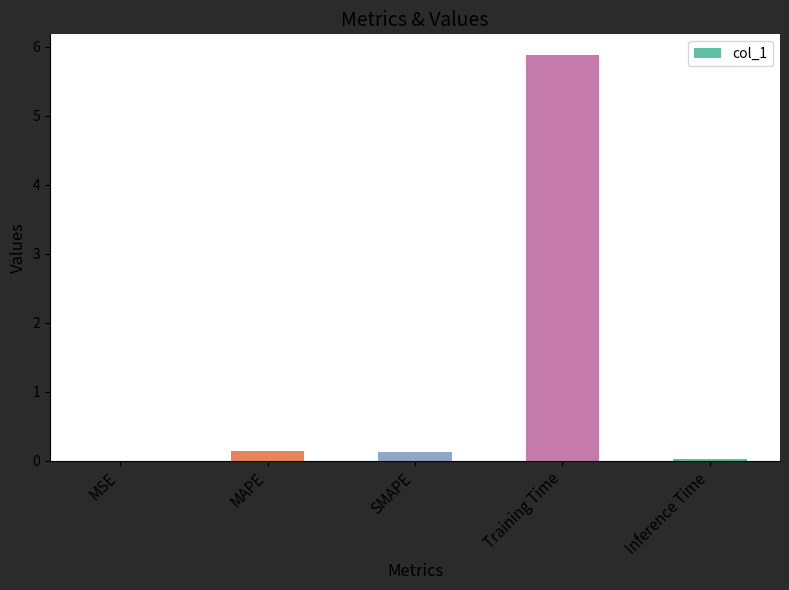

The value at Training Time is 5.9. True or false?

True